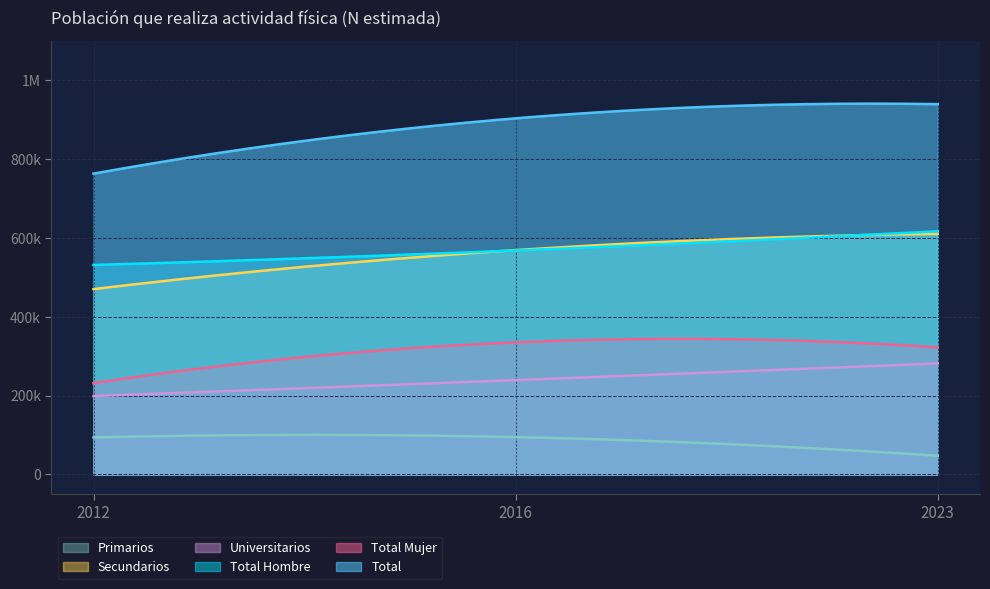

What are all the series names shown in the legend?

Primarios, Secundarios, Universitarios, Total Hombre, Total Mujer, Total